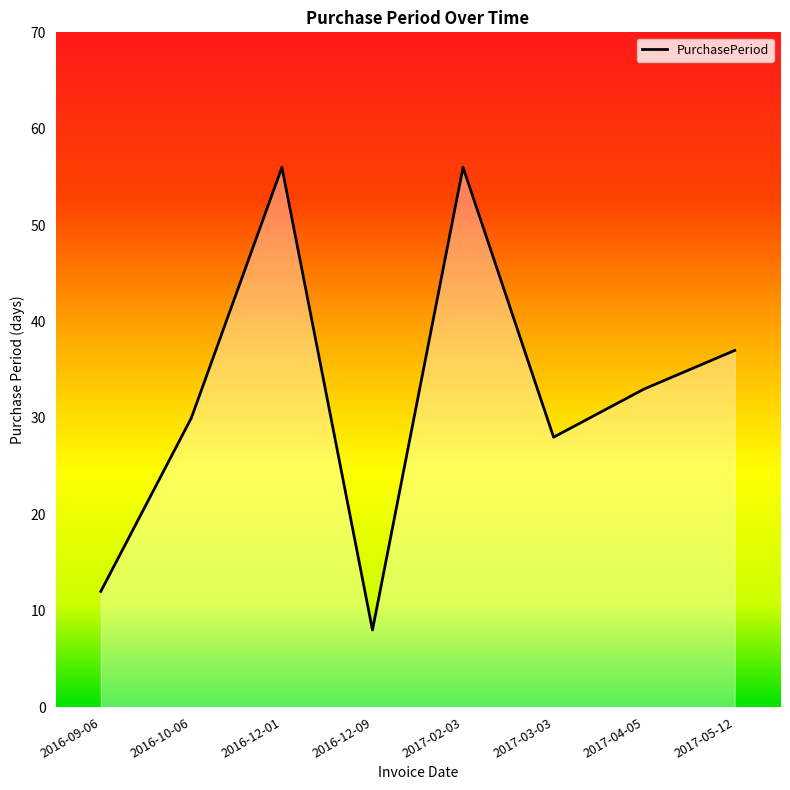

What is the greatest value displayed?

56